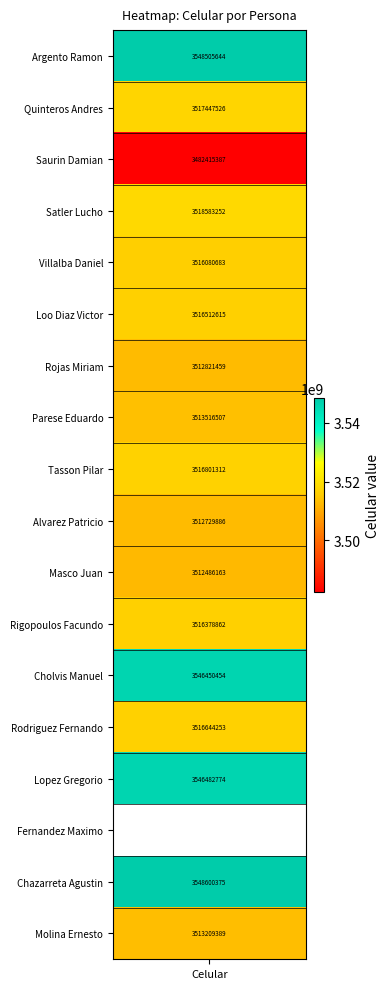

True or false: the data shows 5605964289 at 16.

False